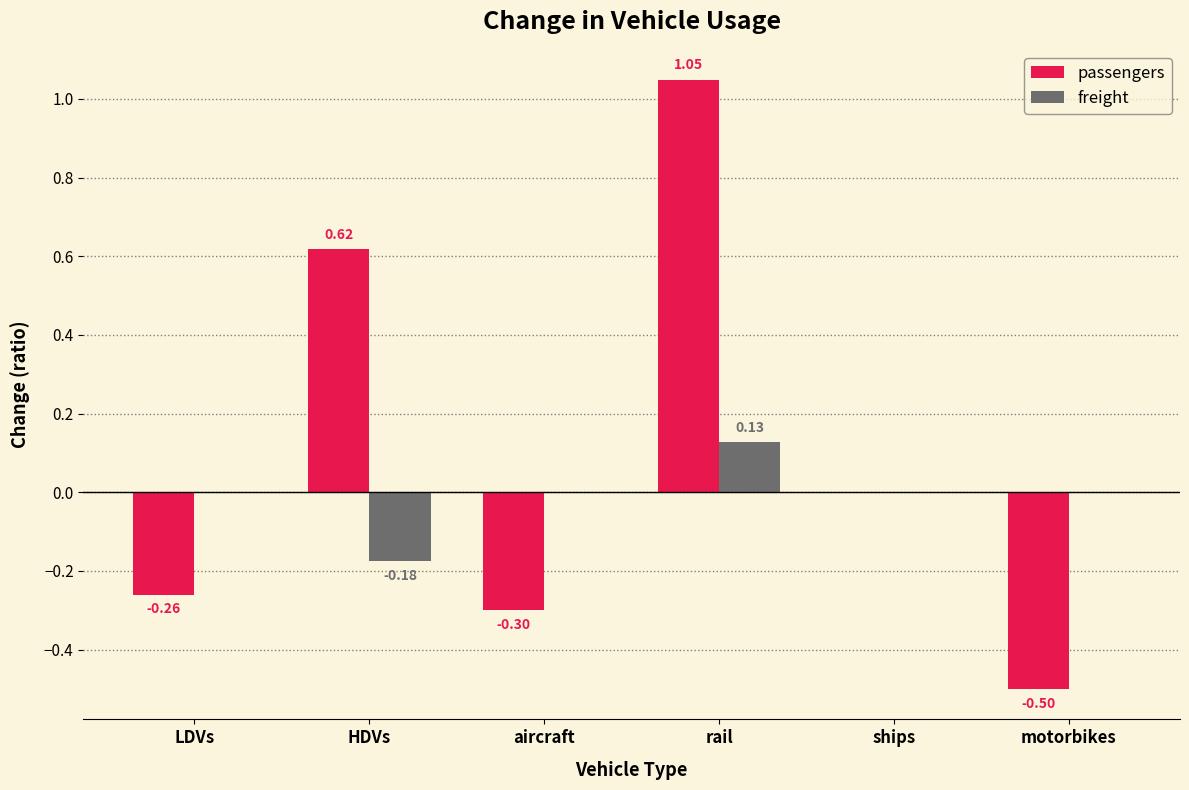

At which label does freight reach its peak?

rail